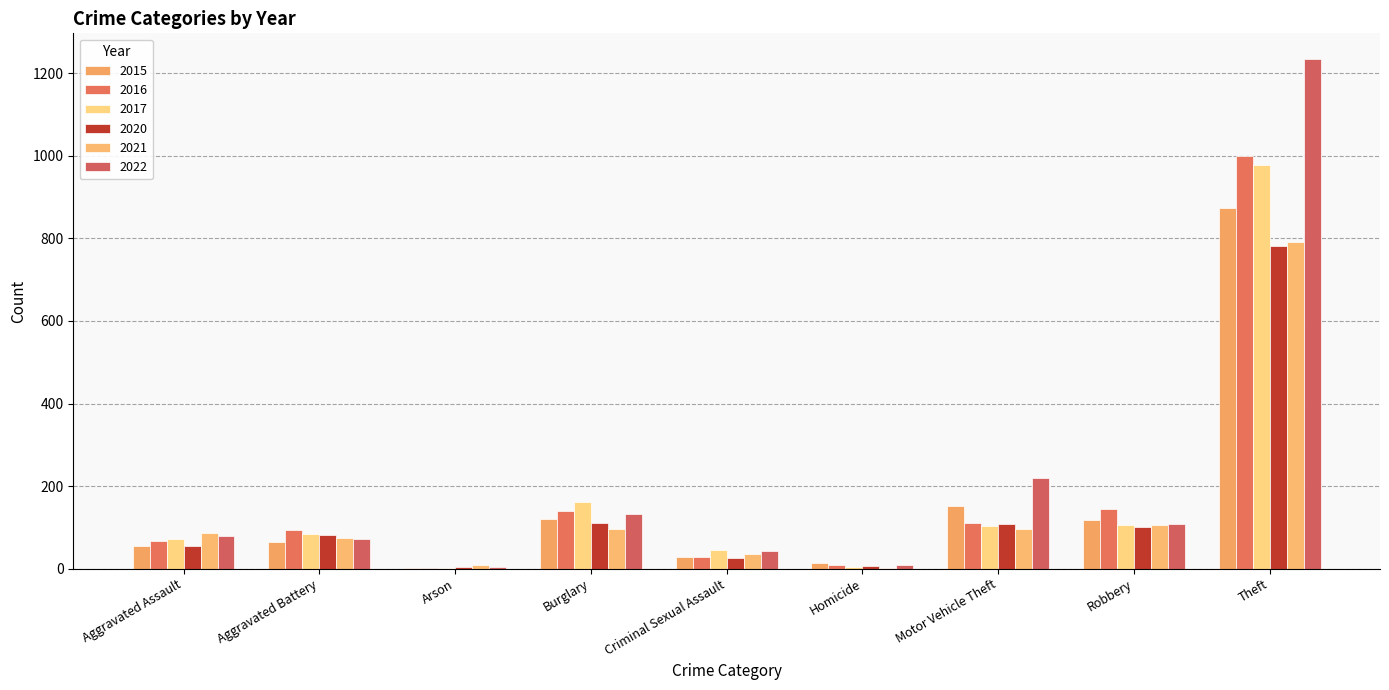

Are the bars grouped side by side (vs. stacked)?

Yes